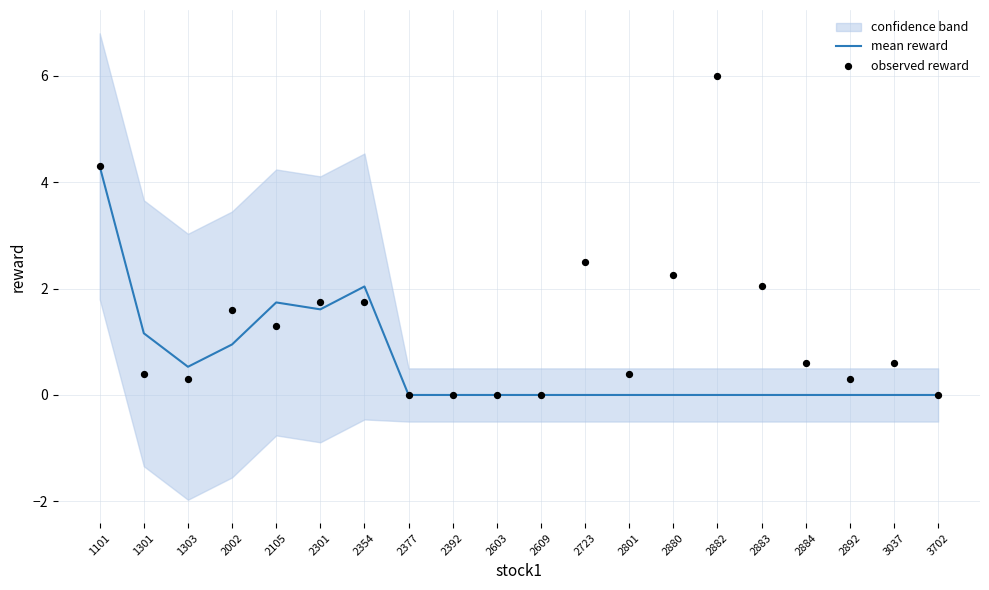

At how many categories does at least one series exceed 5?

1